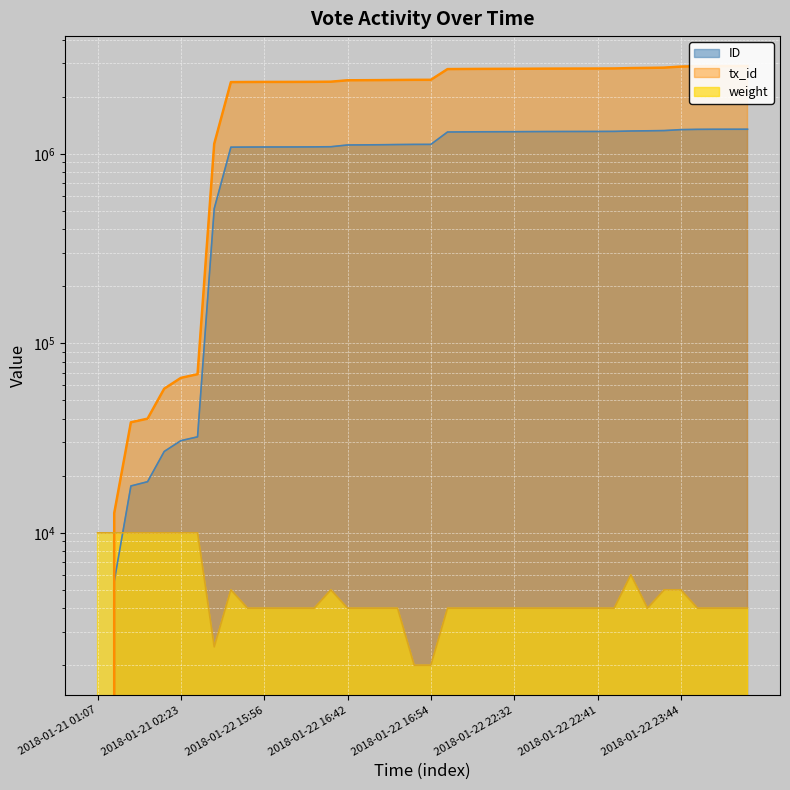

At 2018-01-22 16:50, list the series in order from smallest to largest.

weight, ID, tx_id